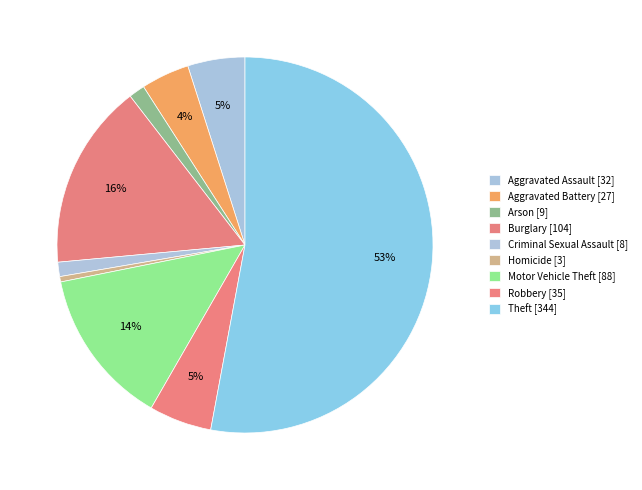

To the nearest percent, what is the difference between the Arson and Homicide slice percentages?

1%